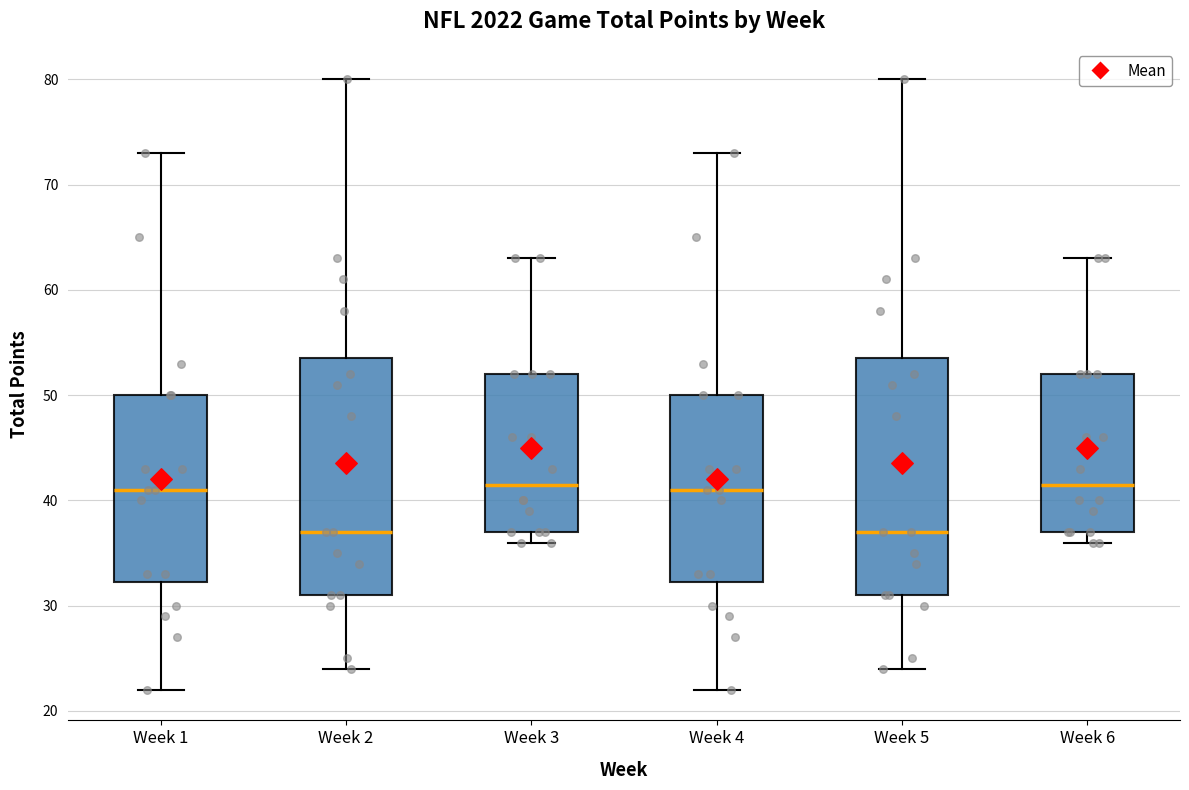

Reading left to right, read every box against the y-axis: the position of its median line, the range the box covers, and the ends of its whiskers. The values are not printed on the chart, so give them approximately, as read against the axis.

Week 1: median 41, box 32 to 50, whiskers 22 to 73
Week 2: median 37, box 31 to 54, whiskers 24 to 80
Week 3: median 42, box 37 to 52, whiskers 36 to 63
Week 4: median 41, box 32 to 50, whiskers 22 to 73
Week 5: median 37, box 31 to 54, whiskers 24 to 80
Week 6: median 42, box 37 to 52, whiskers 36 to 63